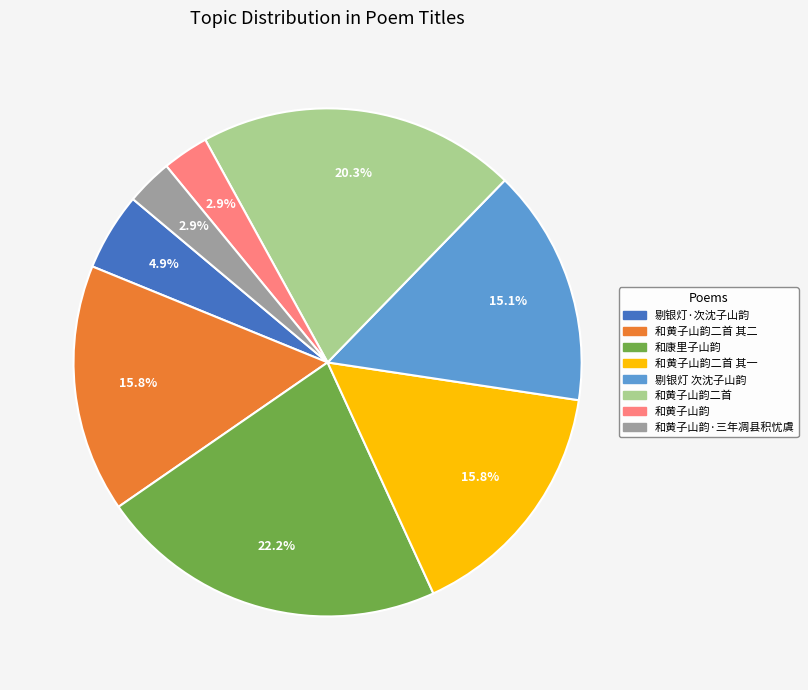

Does any single category account for the majority?

No